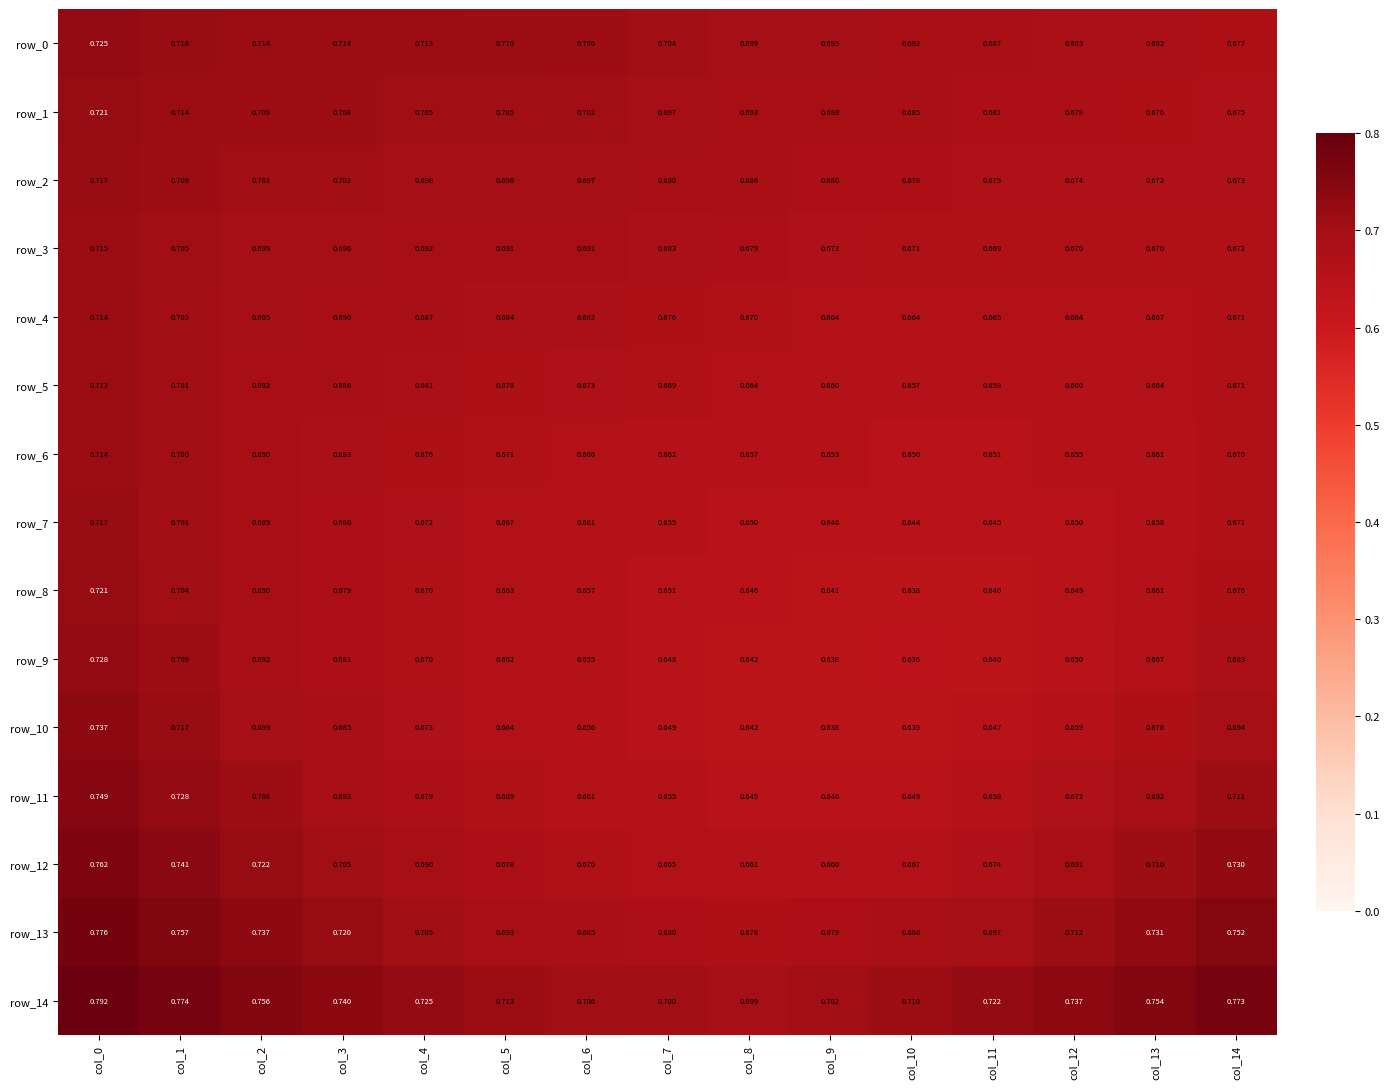

How many data points does each series have?

15